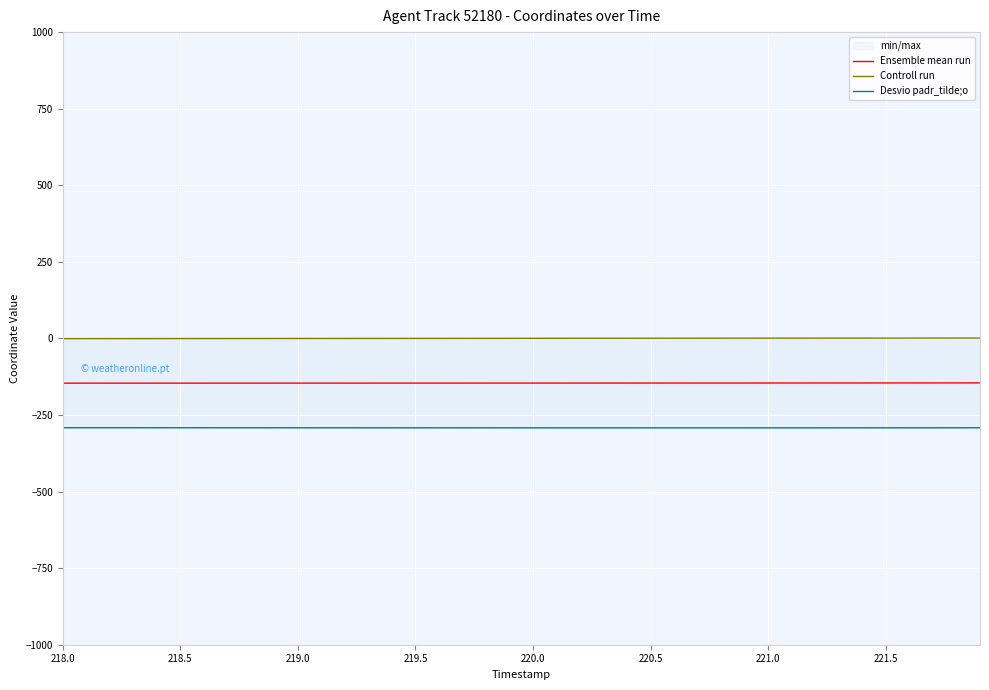

True or false: Controll run and Ensemble mean run cross at least once.

False